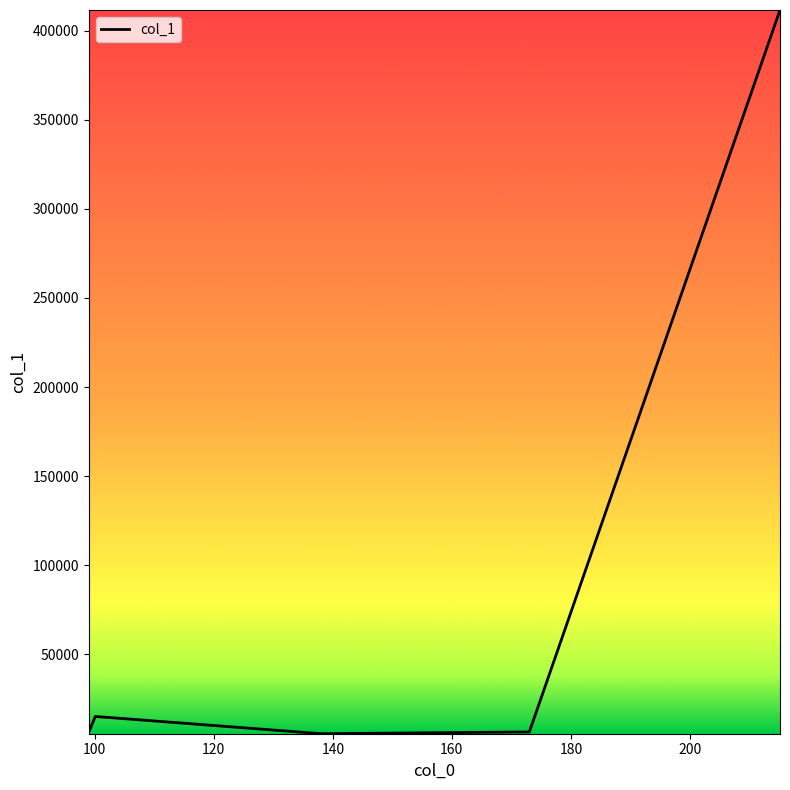

What is the greatest value displayed?

411691.8